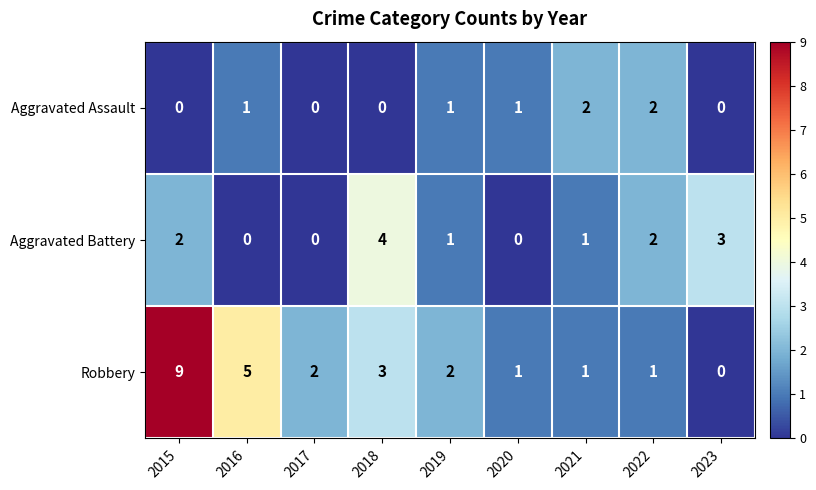

Reading right to left, list all the values displayed in this chart.

Aggravated Assault: 0	2	2	1	1	0	0	1	0
Aggravated Battery: 3	2	1	0	1	4	0	0	2
Robbery: 0	1	1	1	2	3	2	5	9